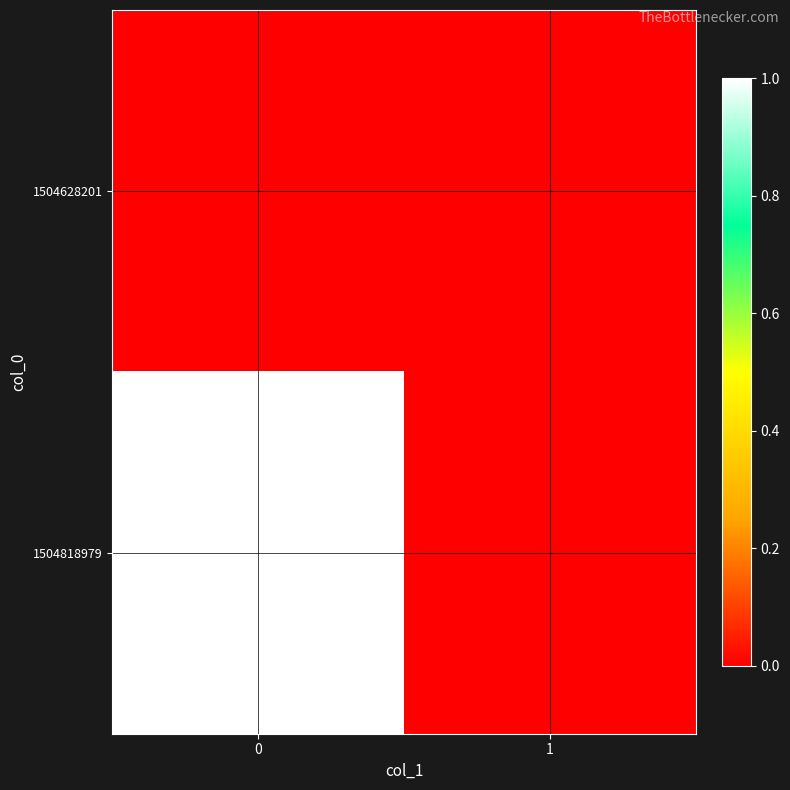

Which series has the widest spread of values?

1504818979